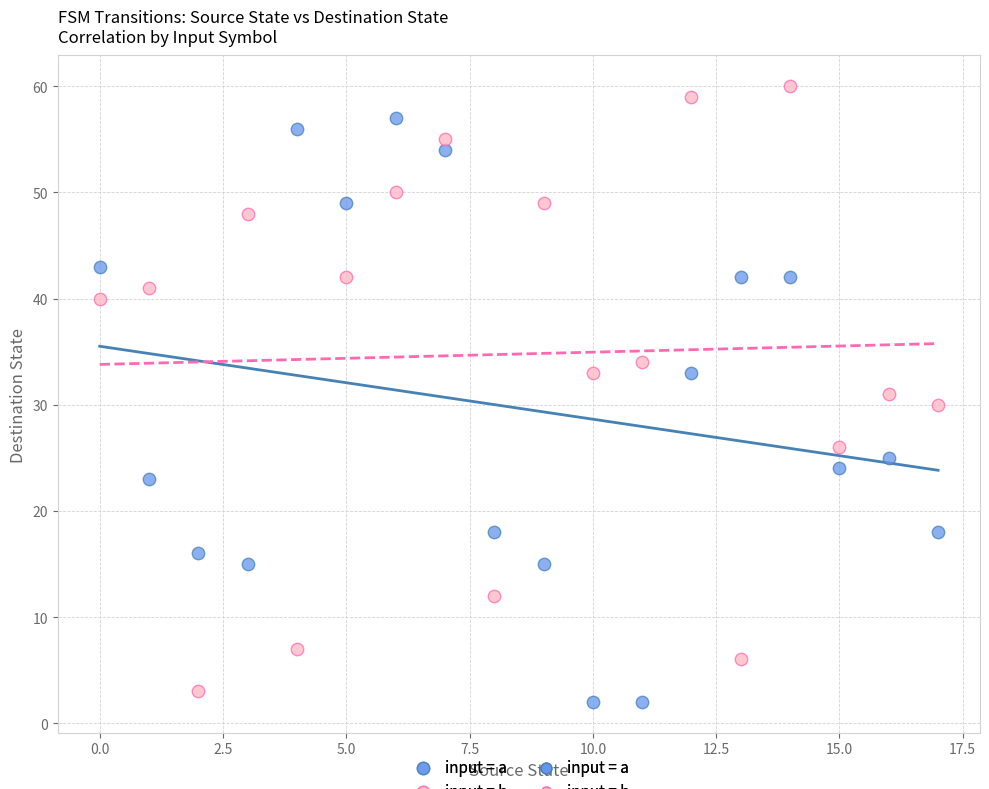

Across all data points, what is the range of Y values (max minus min)?

58